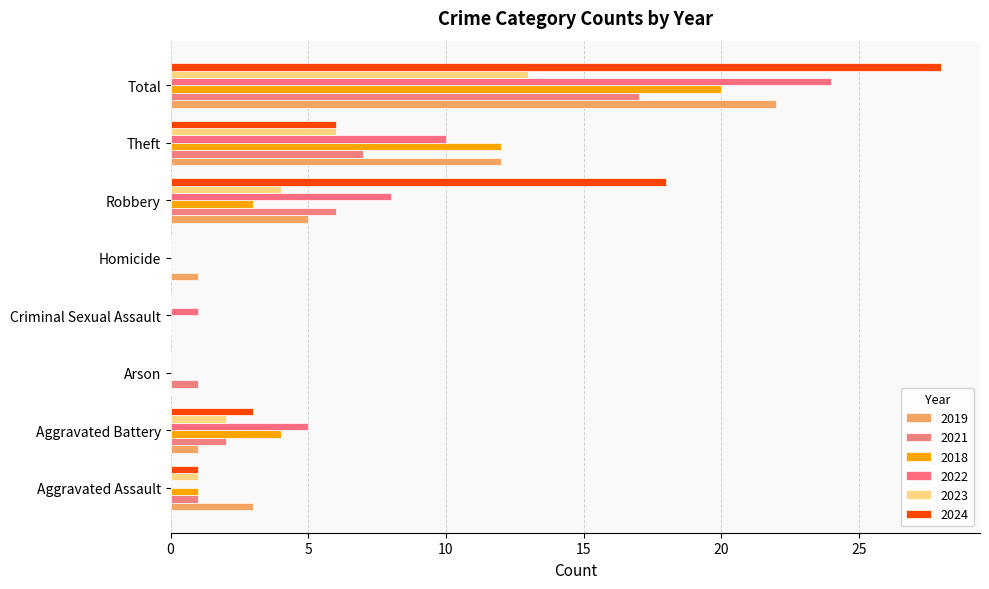

Reading left to right, list all the values displayed in this chart.

2019: Aggravated Assault=3	Aggravated Battery=1	Arson=0	Criminal Sexual Assault=0	Homicide=1	Robbery=5	Theft=12	Total=22
2021: Aggravated Assault=1	Aggravated Battery=2	Arson=1	Criminal Sexual Assault=0	Homicide=0	Robbery=6	Theft=7	Total=17
2018: Aggravated Assault=1	Aggravated Battery=4	Arson=0	Criminal Sexual Assault=0	Homicide=0	Robbery=3	Theft=12	Total=20
2022: Aggravated Assault=0	Aggravated Battery=5	Arson=0	Criminal Sexual Assault=1	Homicide=0	Robbery=8	Theft=10	Total=24
2023: Aggravated Assault=1	Aggravated Battery=2	Arson=0	Criminal Sexual Assault=0	Homicide=0	Robbery=4	Theft=6	Total=13
2024: Aggravated Assault=1	Aggravated Battery=3	Arson=0	Criminal Sexual Assault=0	Homicide=0	Robbery=18	Theft=6	Total=28